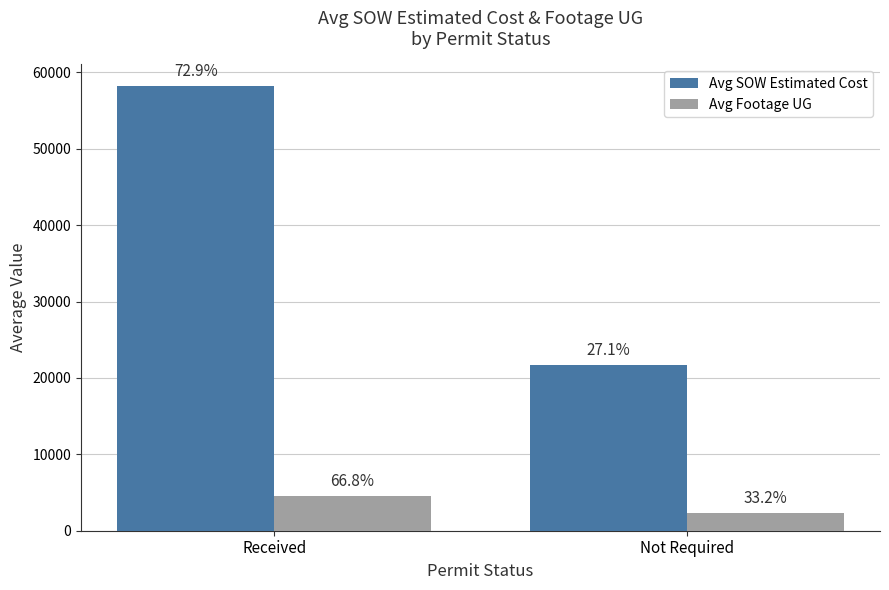

Between Received and Not Required, which is larger?

Received